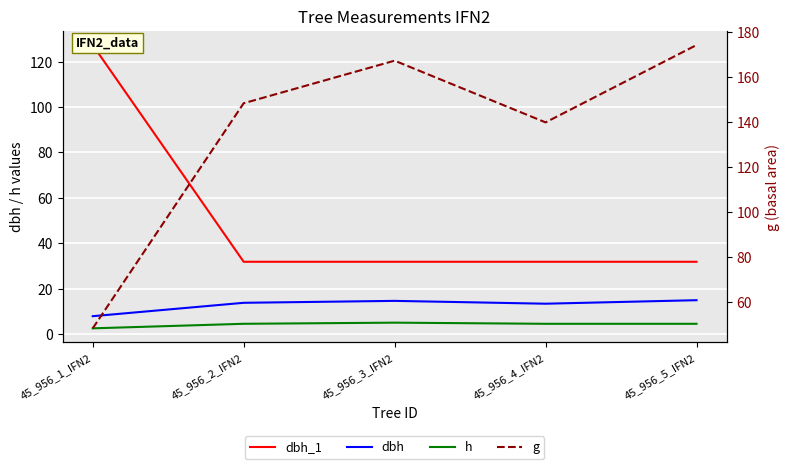

Reading right to left, list all the values displayed in this chart.

dbh_1: 31.8	31.8	31.8	31.8	127.3
dbh: 14.9	13.3	14.6	13.8	7.8
h: 4.5	4.5	5.0	4.5	2.5
g: 174.4	140.0	167.4	148.5	48.4